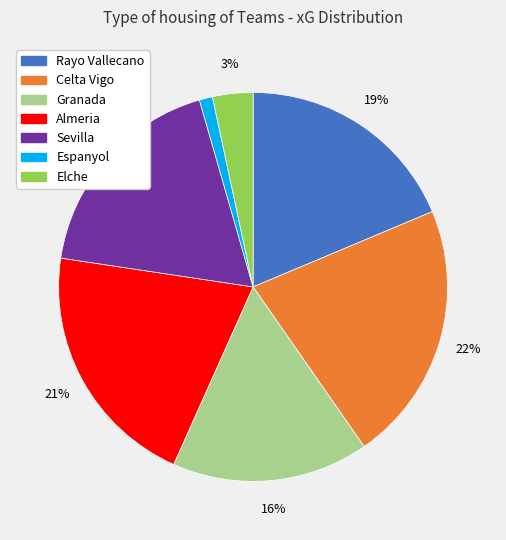

Is it true that Almeria is 31% of the pie?

False